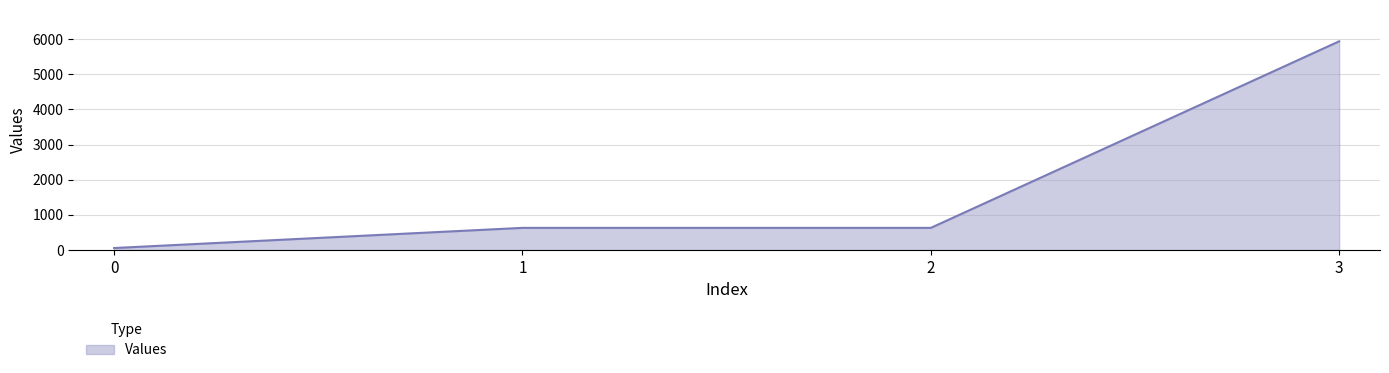

True or false: the data has more than 2 interior local peaks.

False